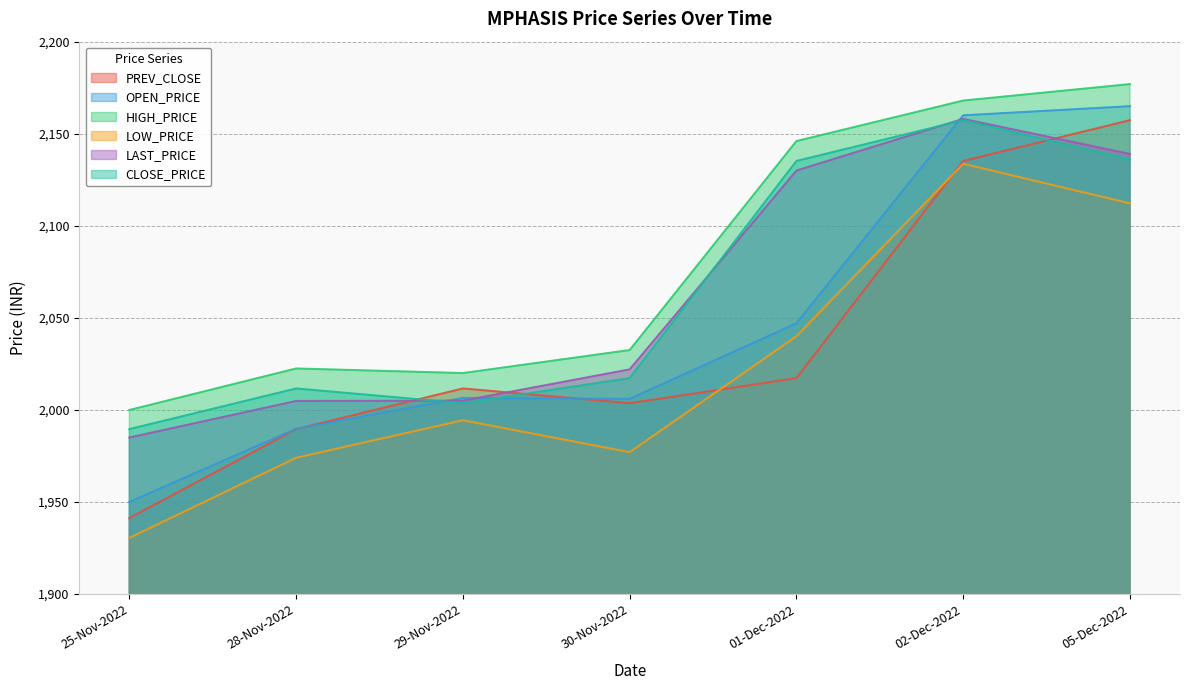

Which series has the largest total across all categories?

HIGH_PRICE